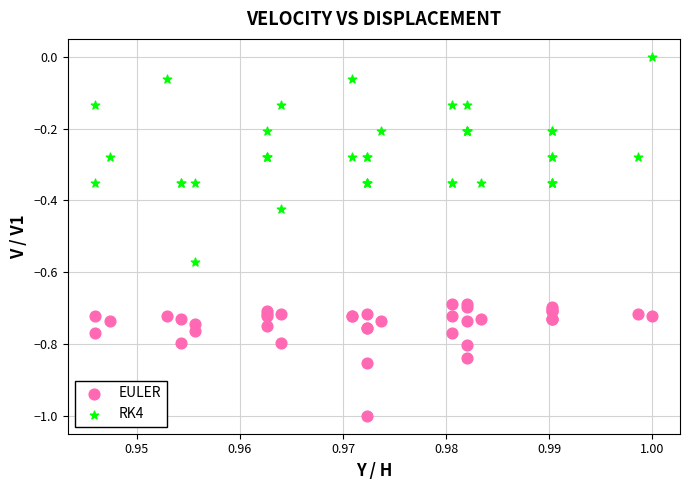

Which series has the widest spread of Y values?

RK4